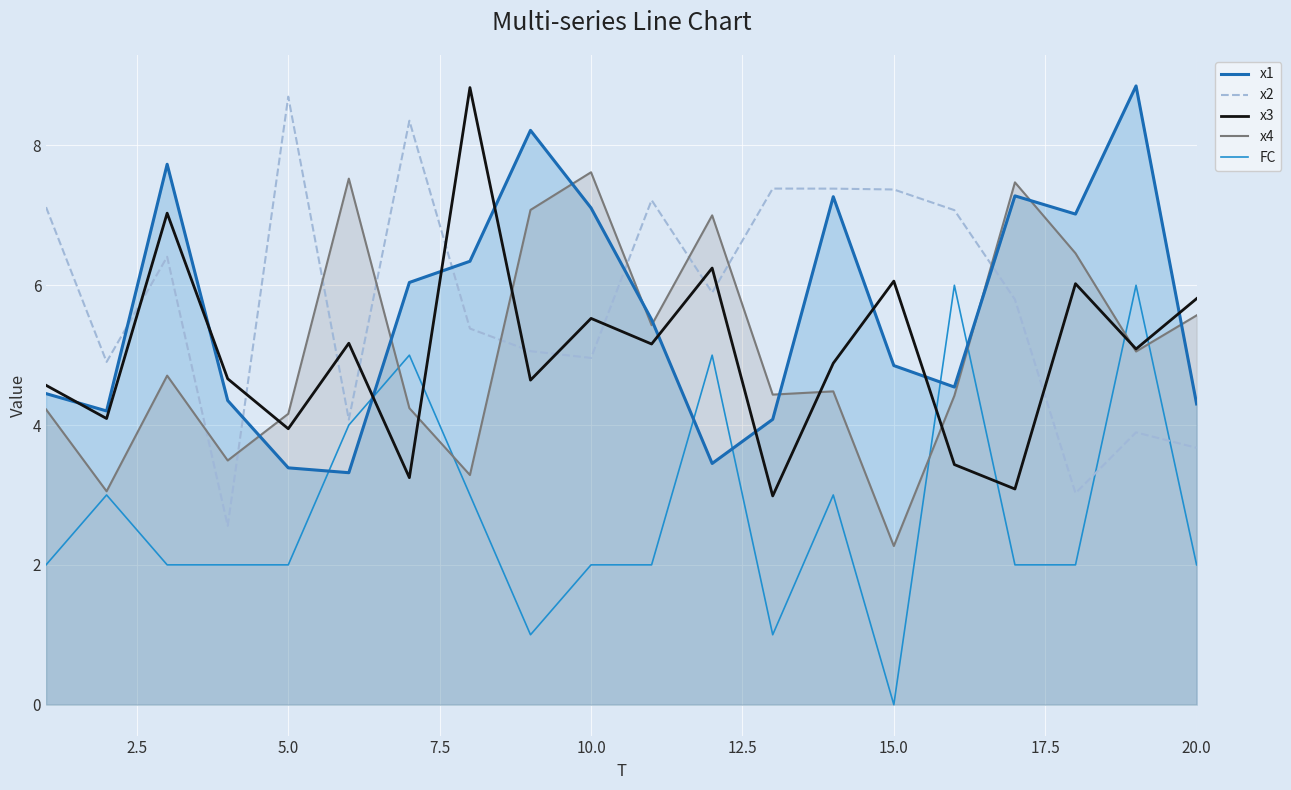

Is it true that x3 equals 5.8 at 20.0?

True